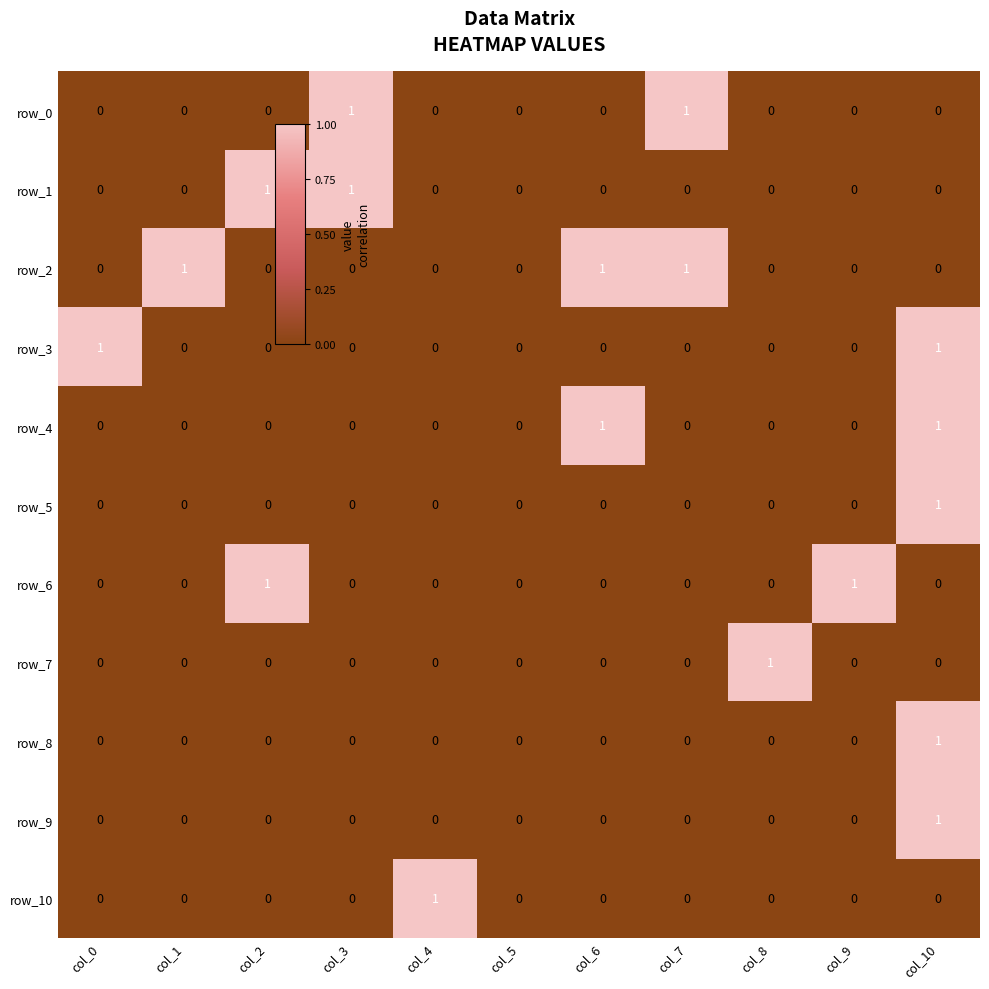

How many row_7 values are between 0 and 1?

11